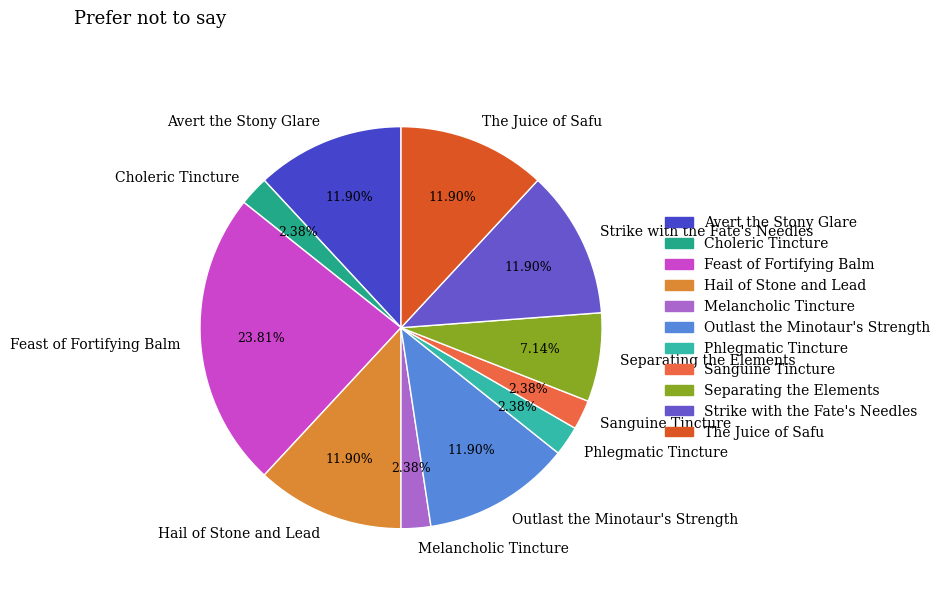

To the nearest percent, what is the difference between the largest and smallest slice percentages?

21%